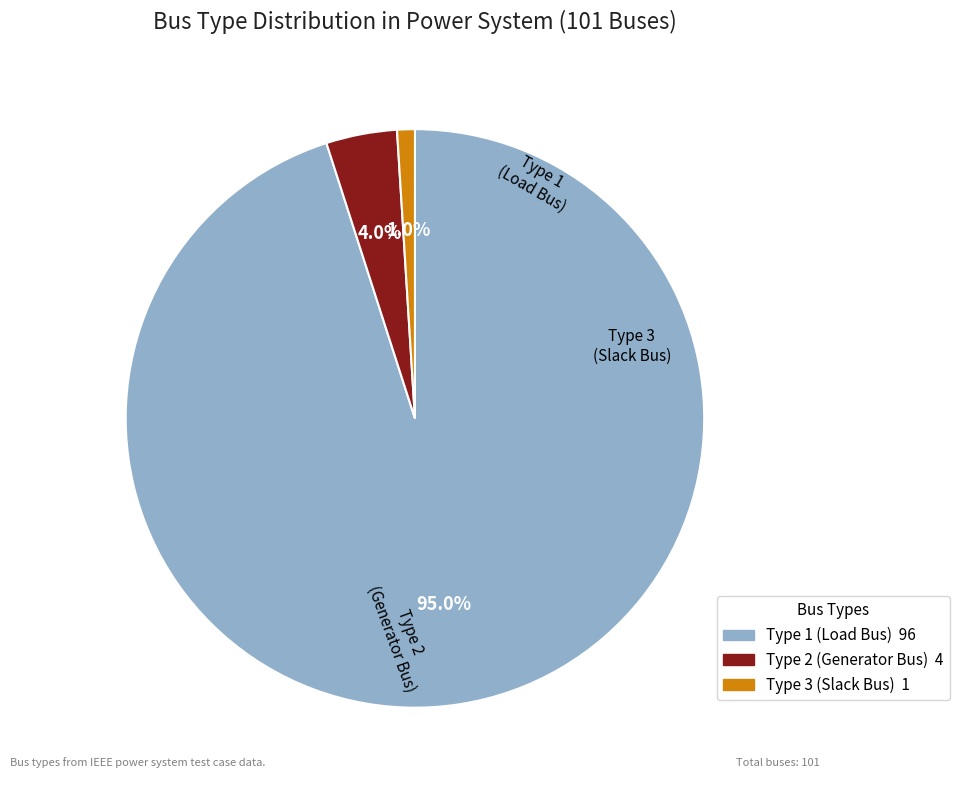

To the nearest percent, what is the difference between the largest and smallest slice percentages?

94%